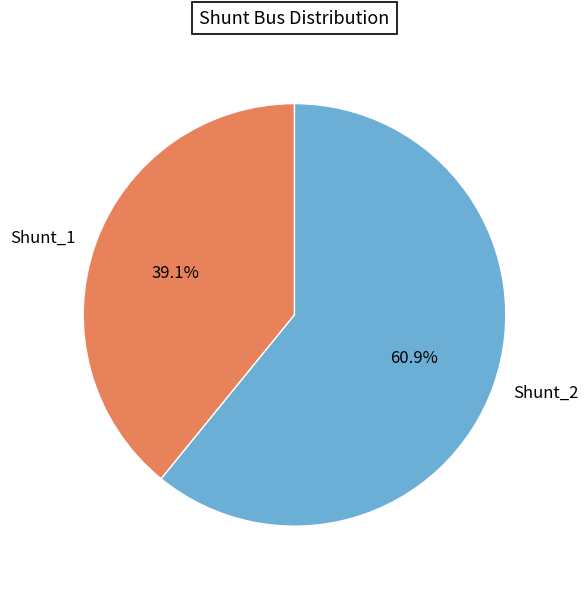

To the nearest percent, what is the difference between the largest and smallest slice percentages?

22%